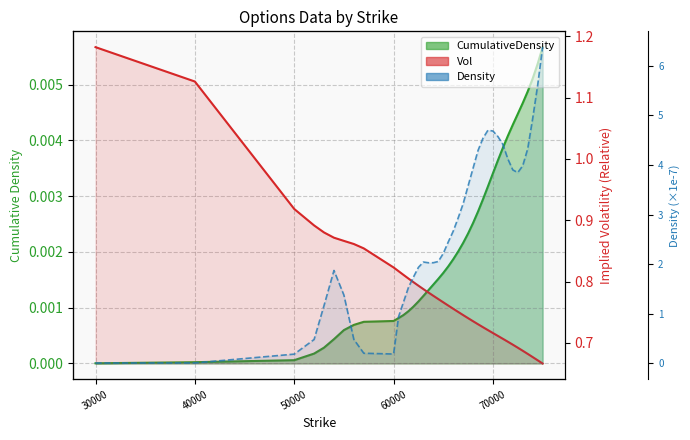

Is it true that Vol equals 1.6 at 30000?

False